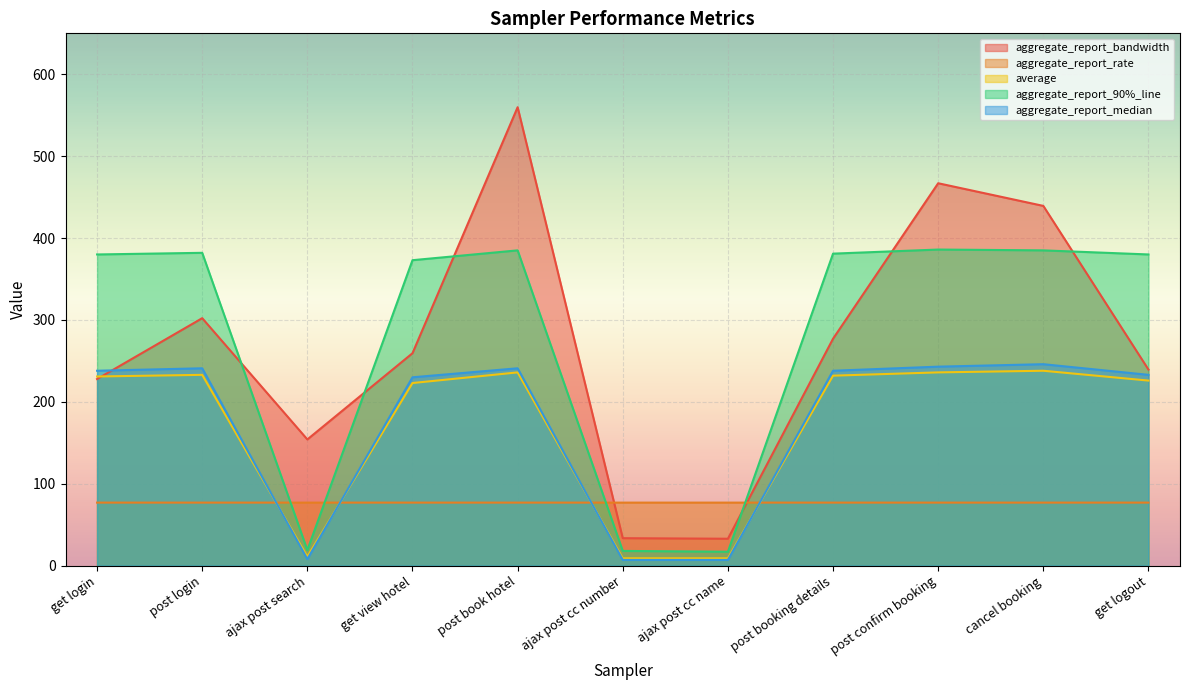

Between ajax post search and ajax post cc number, which is larger?

ajax post search